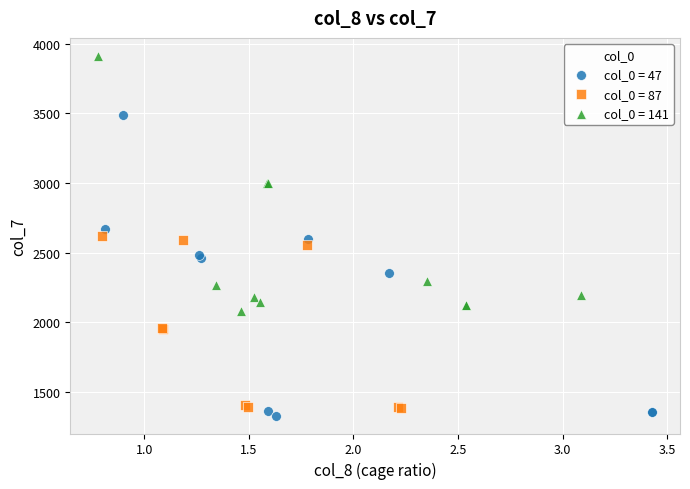

Which series reaches the maximum Y coordinate?

col_0 = 141